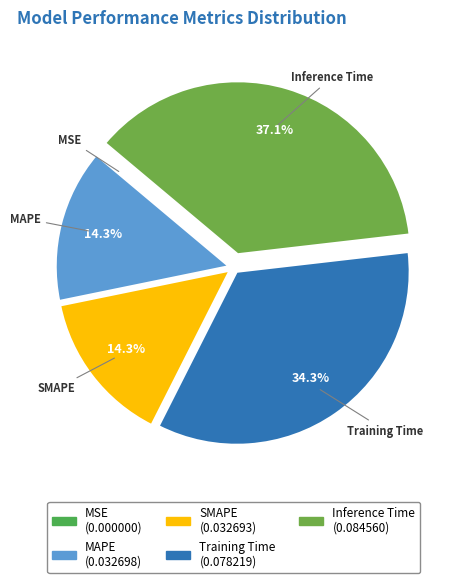

Which category has the biggest portion of the pie?

Inference Time